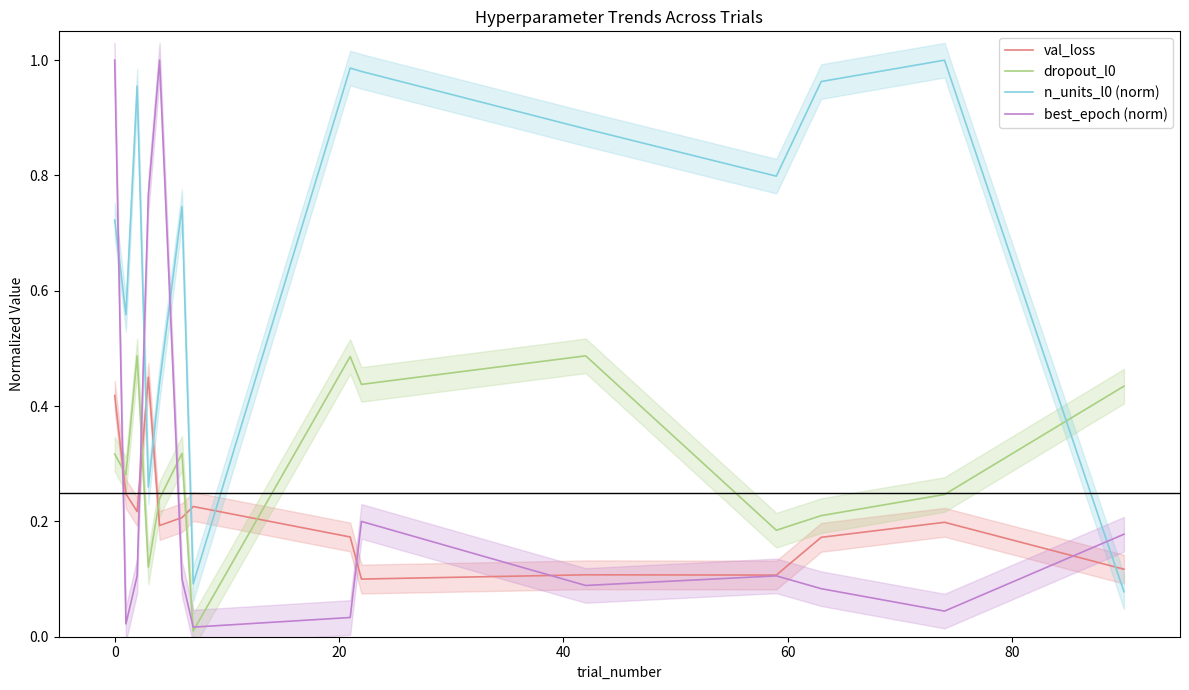

How many lines are shown in the chart?

4